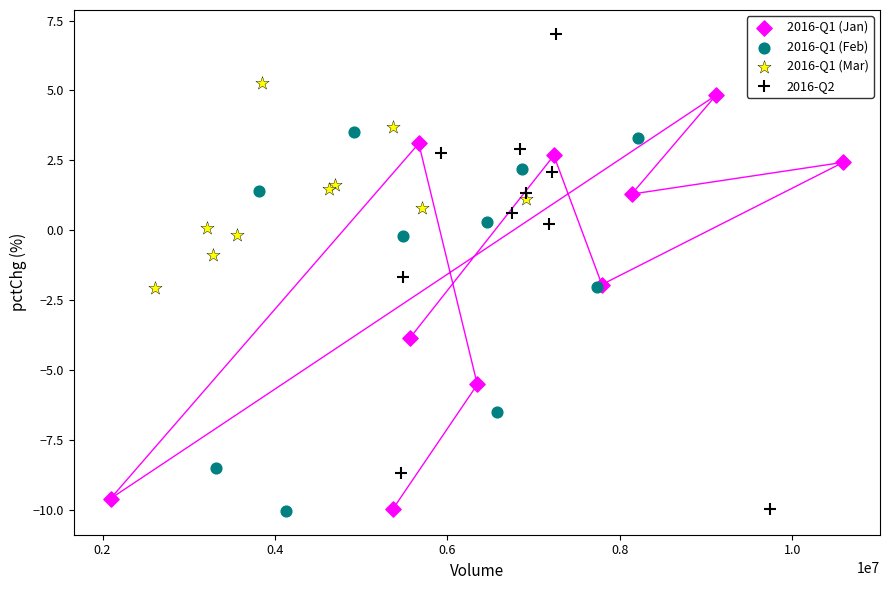

Which series has the widest spread of Y values?

2016-Q2